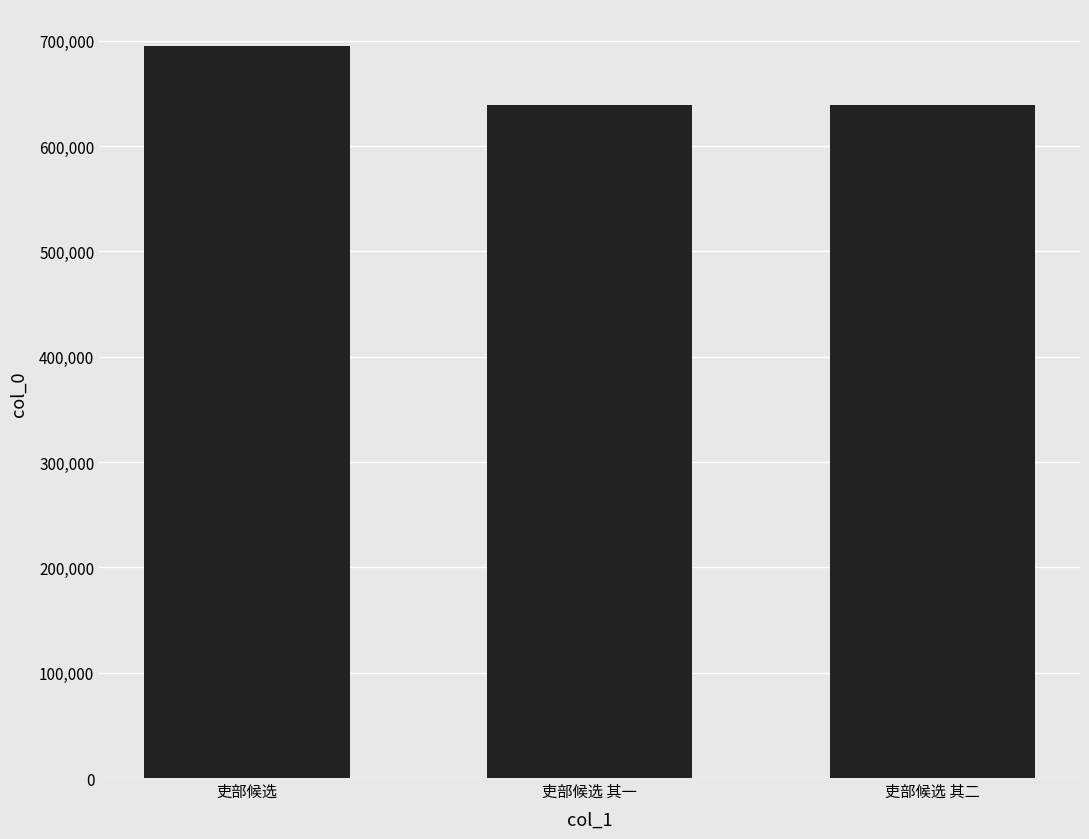

Between 吏部候选 and 吏部候选 其二, which is larger?

吏部候选